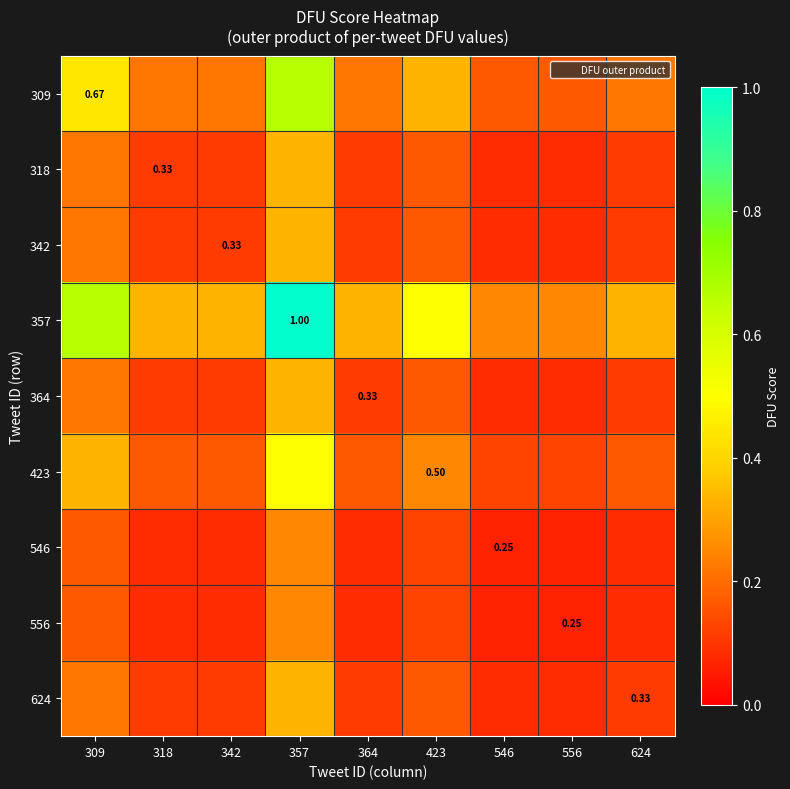

The 357 series shows 0.2 at 364. True or false?

False